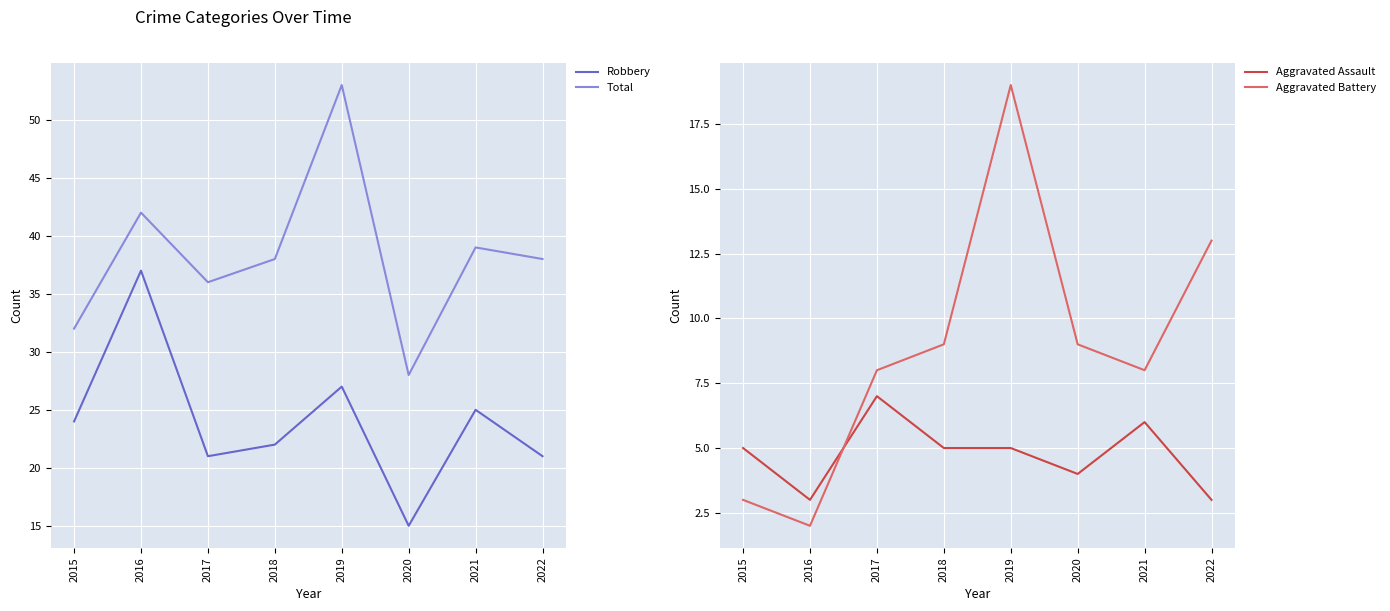

What is the difference between the maximum and minimum values in the Total series?

25